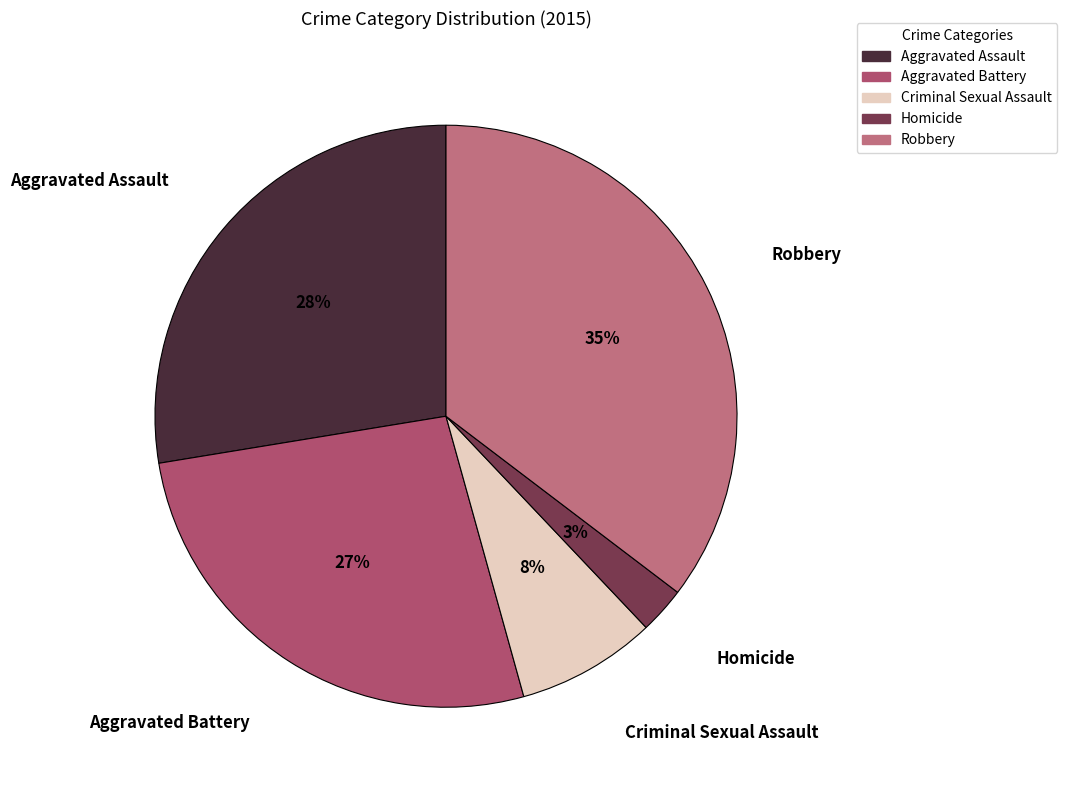

Is there a majority slice in this chart?

No